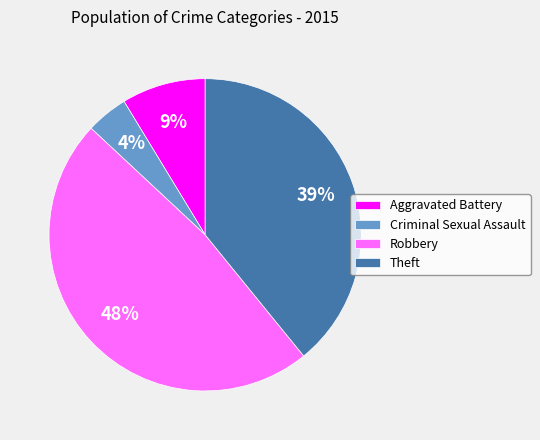

Which category has the biggest portion of the pie?

Robbery